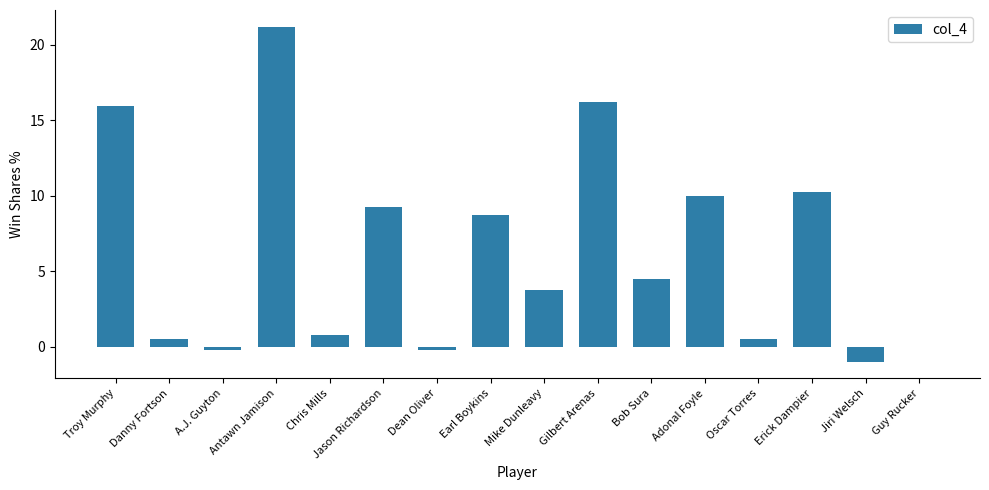

Reading left to right, list all the values displayed in this chart.

Troy Murphy=16.0	Danny Fortson=0.5	A.J. Guyton=-0.2	Antawn Jamison=21.2	Chris Mills=0.7	Jason Richardson=9.2	Dean Oliver=-0.2	Earl Boykins=8.7	Mike Dunleavy=3.7	Gilbert Arenas=16.2	Bob Sura=4.5	Adonal Foyle=10.0	Oscar Torres=0.5	Erick Dampier=10.2	Jiri Welsch=-1.0	Guy Rucker=0.0